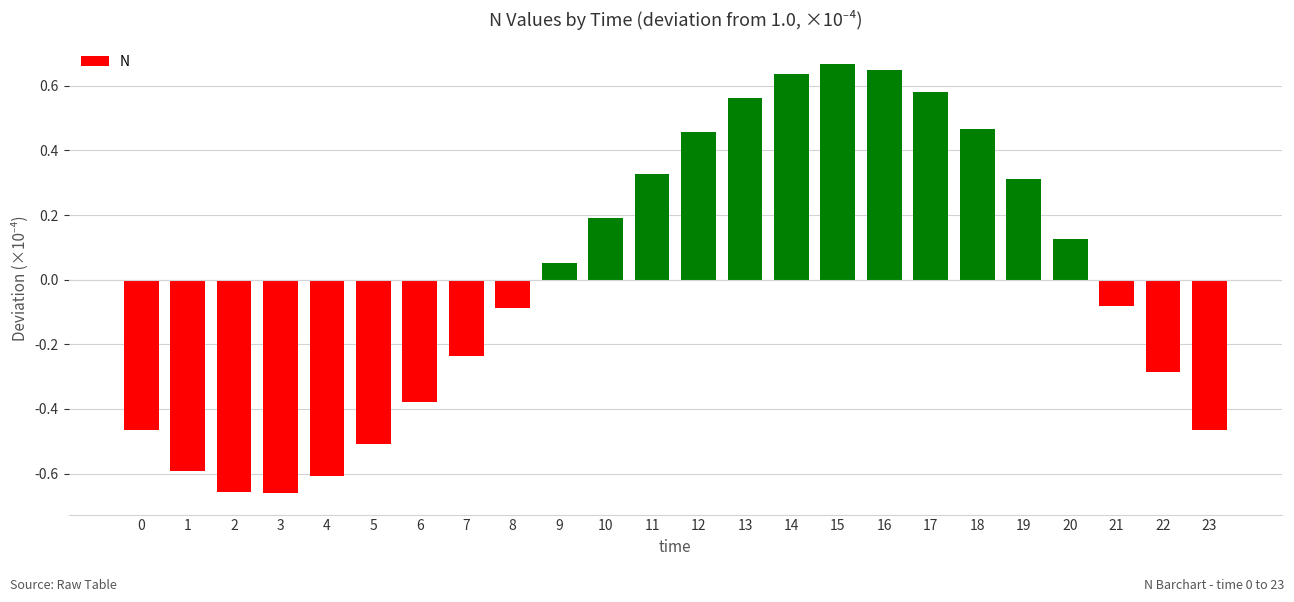

How many series are shown in this chart?

1